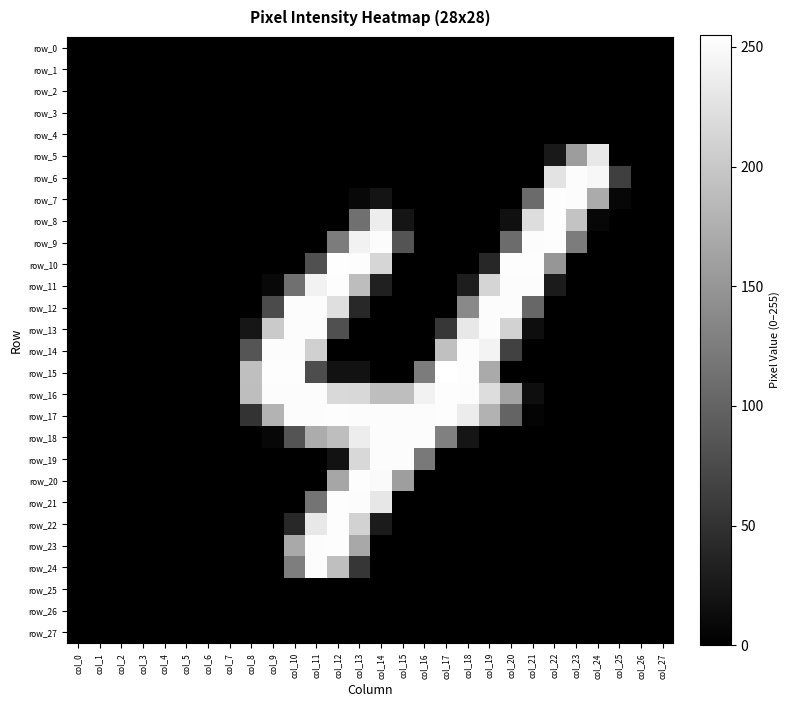

True or false: row_8 has a value of -78 at col_5.

False